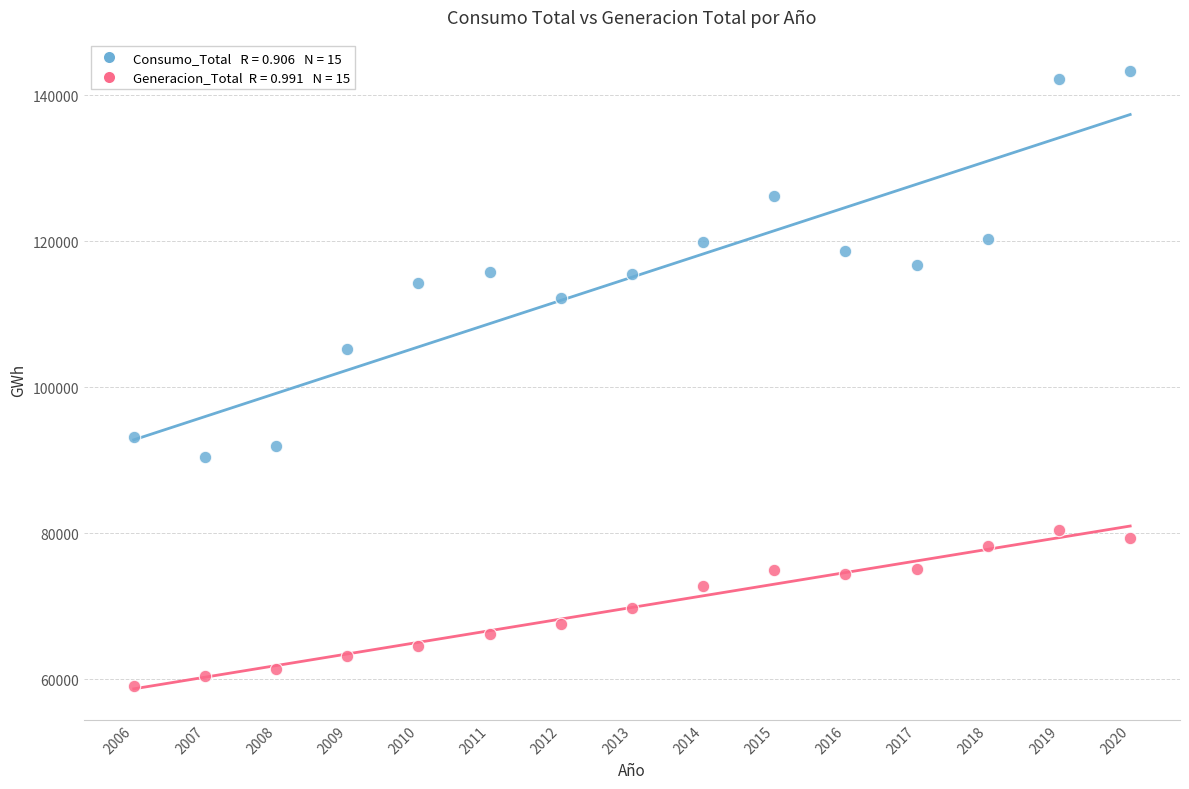

Across all data points, what is the range of Y values (max minus min)?

84287.8